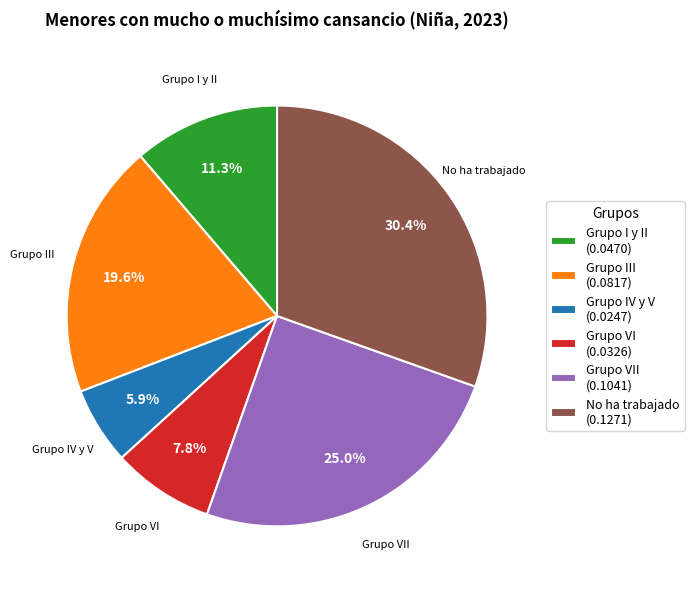

How much of the chart is everything except Grupo IV y V (0.0247)?

94.1%